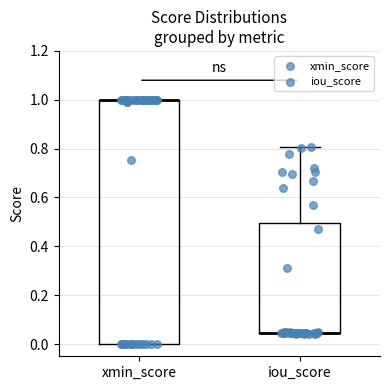

Reading left to right, read every box against the y-axis: the position of its median line, the range the box covers, and the ends of its whiskers. The values are not printed on the chart, so give them approximately, as read against the axis.

xmin_score: median 1.00 (drawn on the box's upper edge), box 0.00 to 1.00, whiskers 0.00 to 1.00
iou_score: median 0.04 (drawn on the box's lower edge), box 0.04 to 0.50, whiskers 0.04 to 0.80